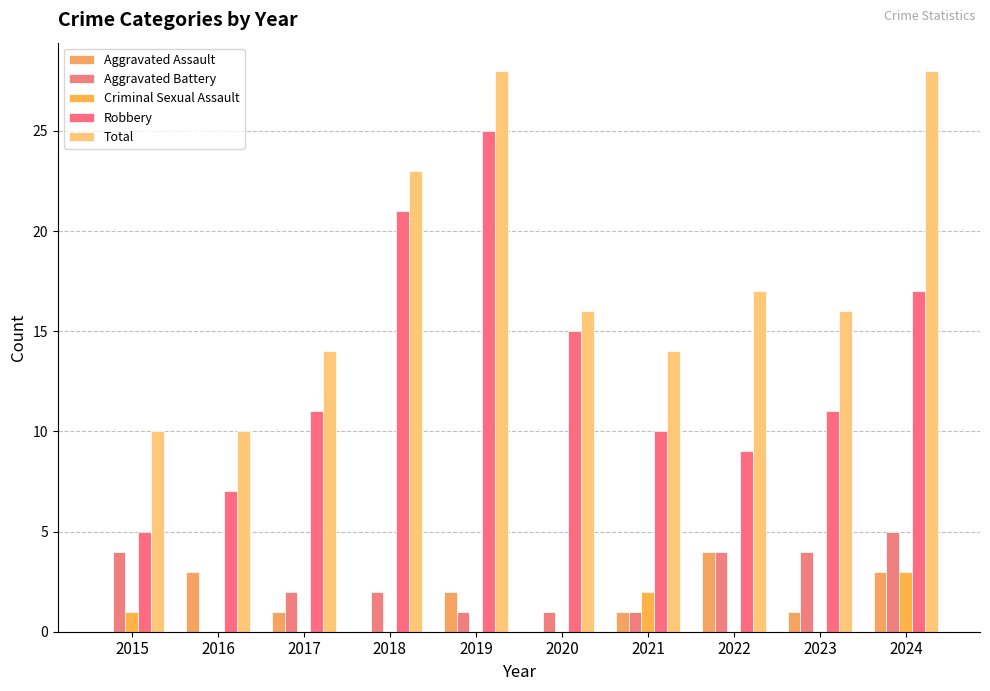

What is the difference between the Robbery values at 2022 and 2015?

4